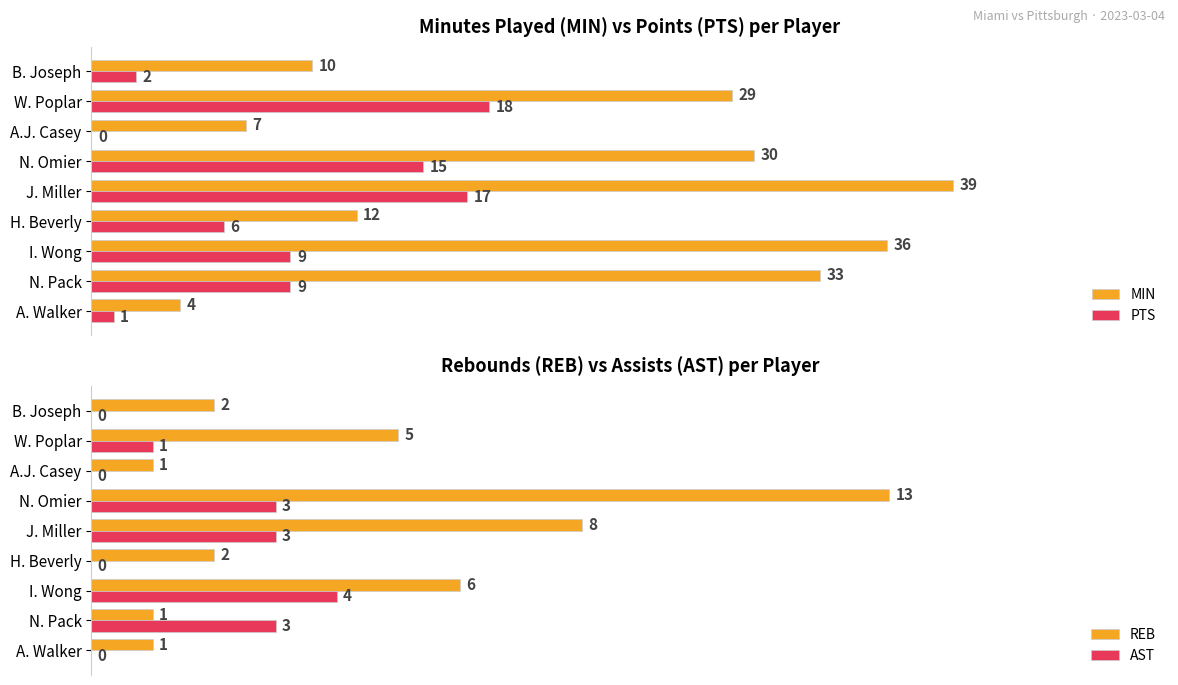

Which series has the largest range (max minus min)?

MIN